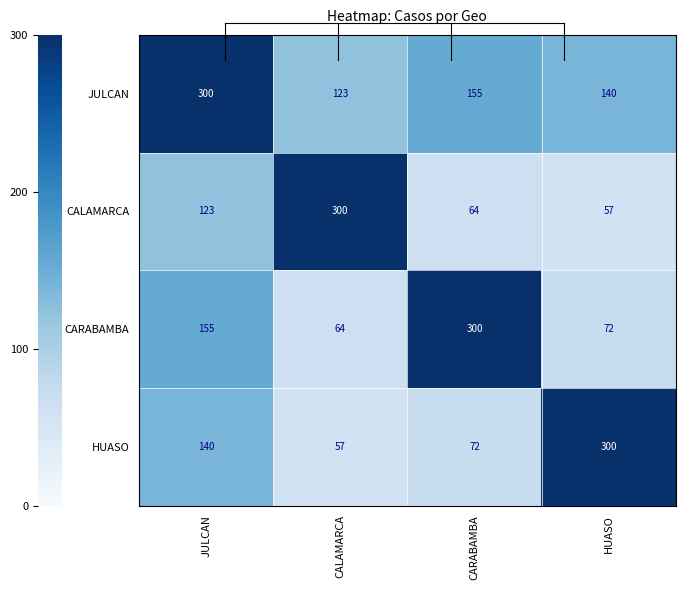

Which series has the largest total across all categories?

JULCAN